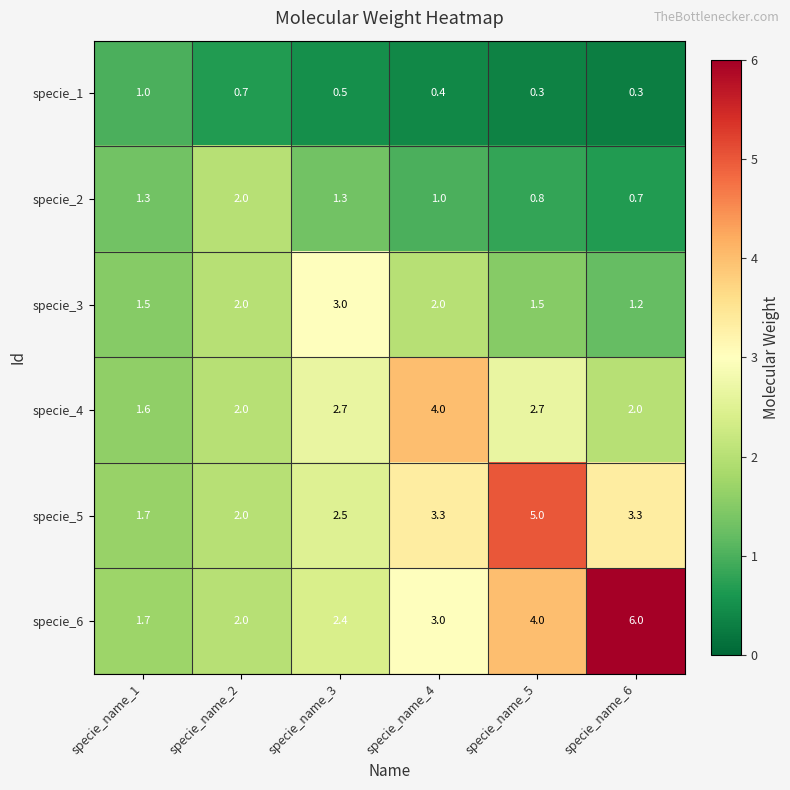

Between specie_name_1 and specie_name_4, which series saw the biggest shift?

specie_4